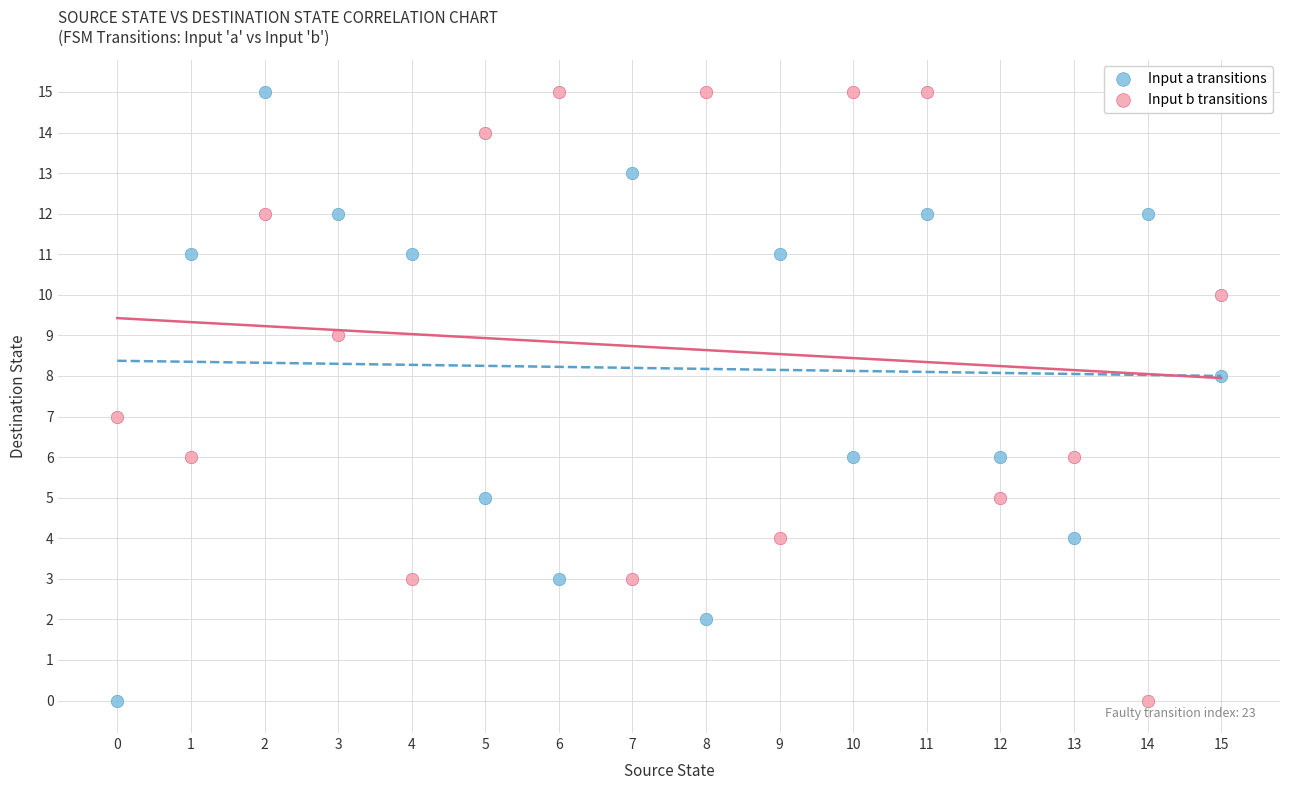

Across all data points, what is the range of Y values (max minus min)?

15